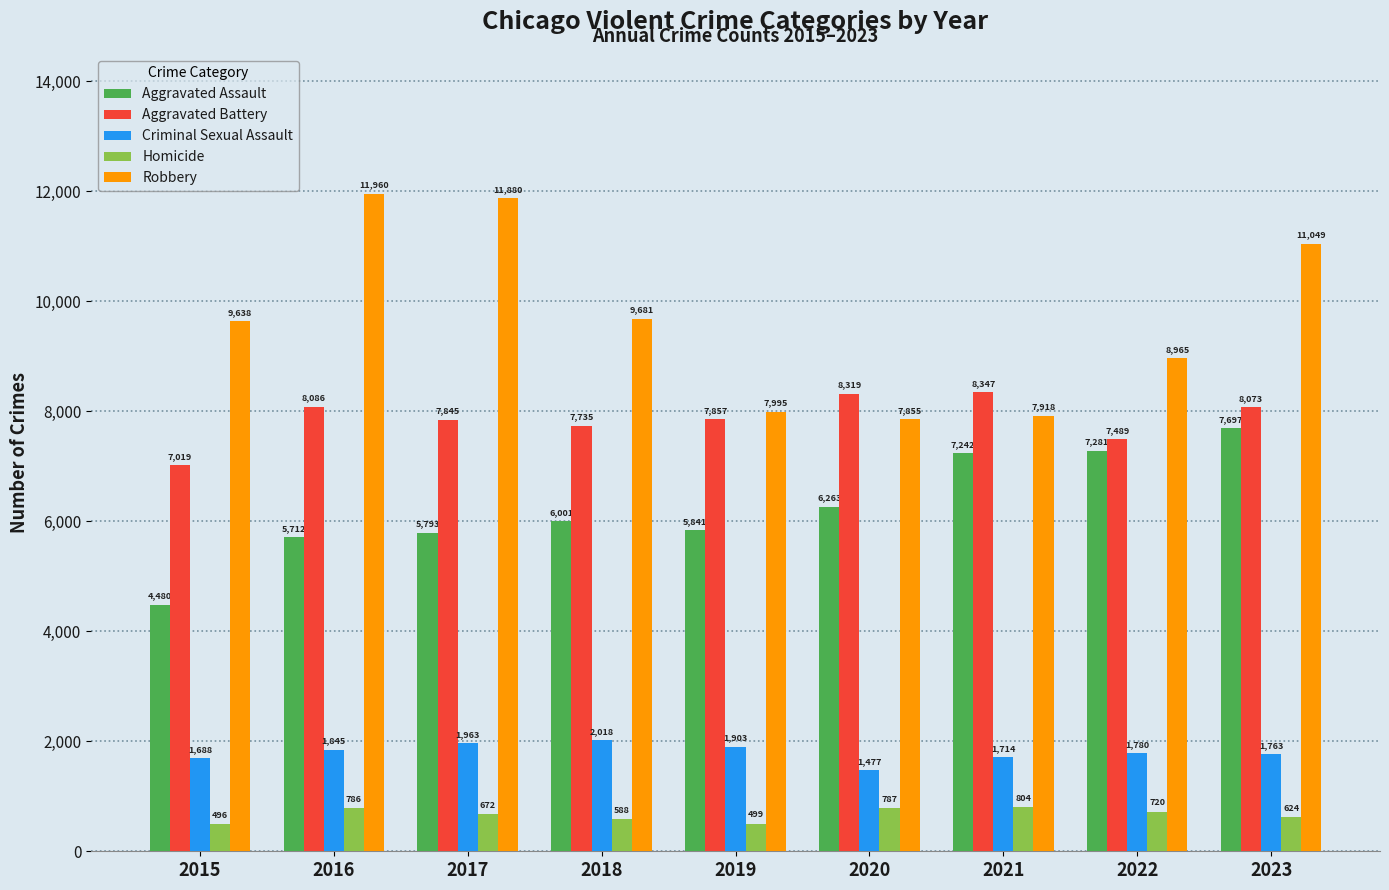

List the labels in order of Aggravated Assault value, smallest first.

2015, 2016, 2017, 2019, 2018, 2020, 2021, 2022, 2023